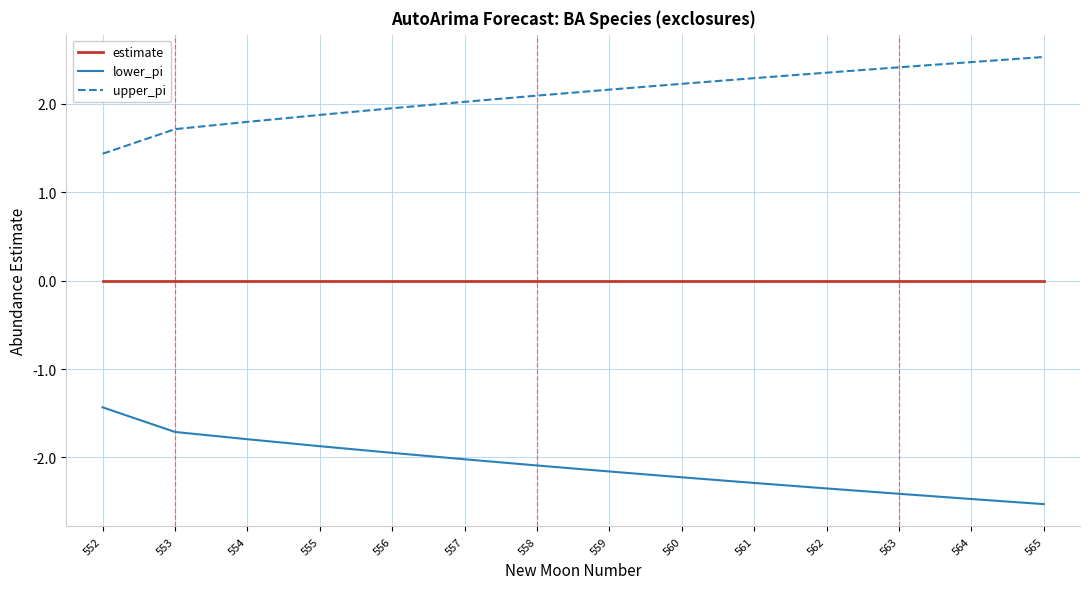

Is the value of upper_pi at 559 greater than the value of estimate at 554?

Yes